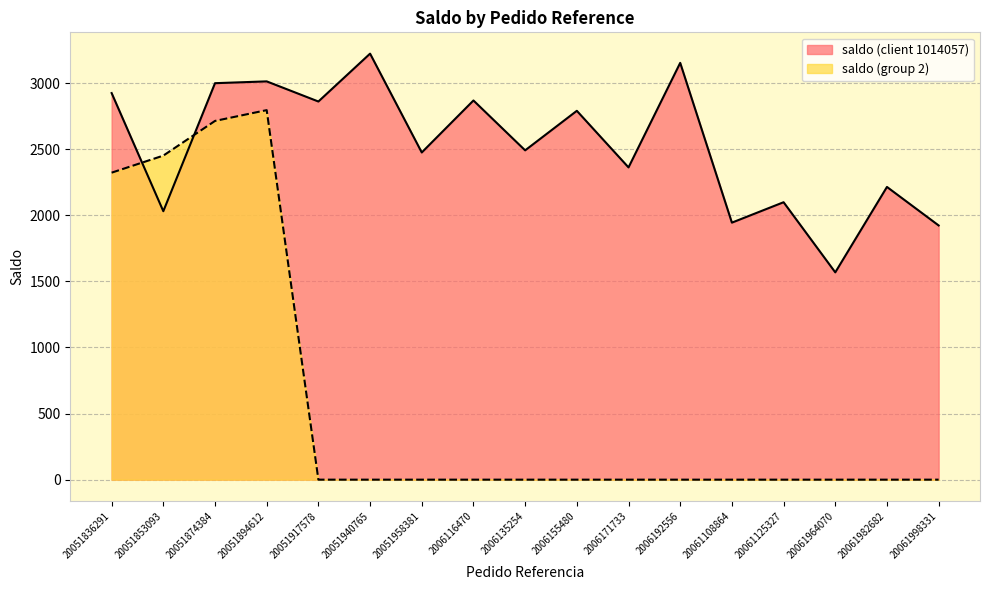

Rank the series at 20061982682 from highest to lowest value.

saldo (client 1014057), saldo (group 2)